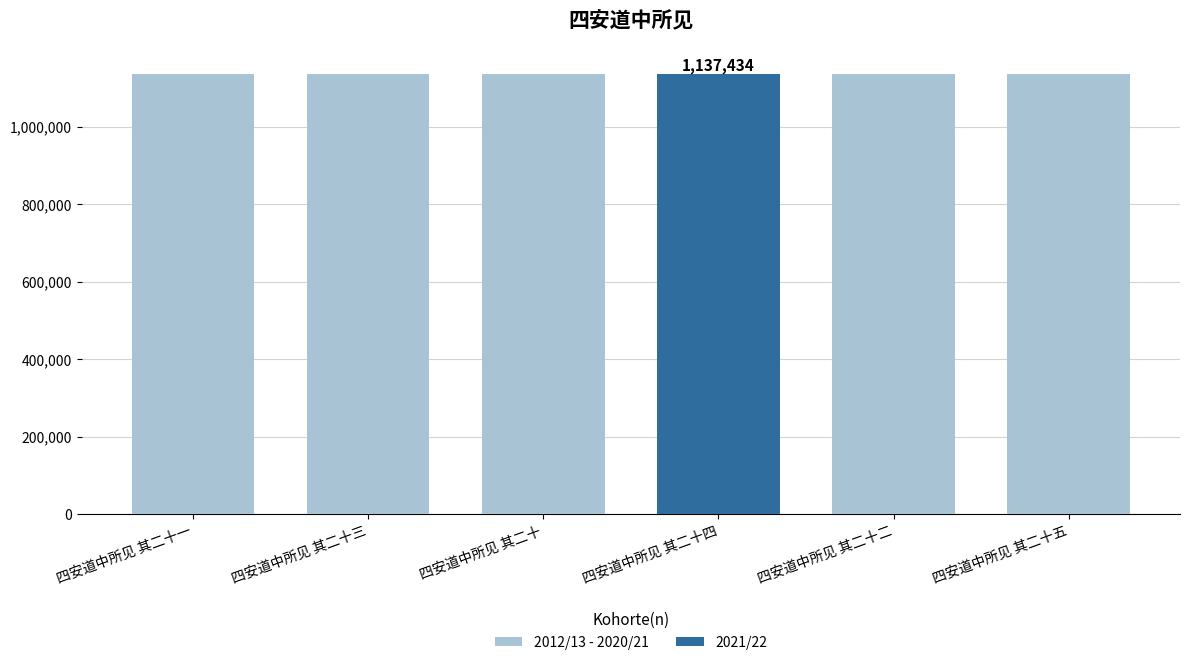

Is it true that 2012/13 - 2020/21 equals 1137431 at 四安道中所见 其二十?

True